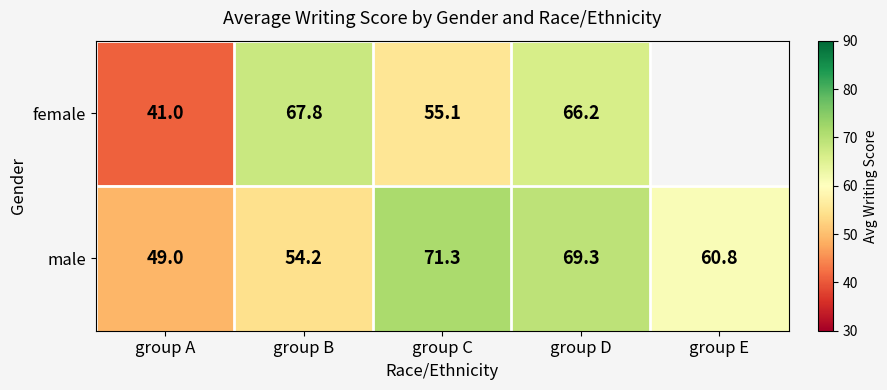

What is the total value across all series at group A?

90.0